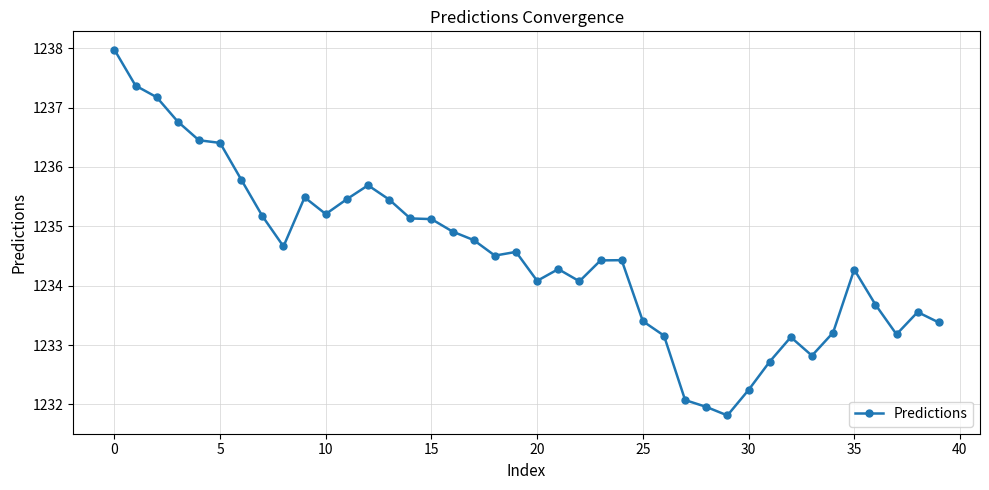

True or false: there are more than 0 points higher than both neighbors.

True